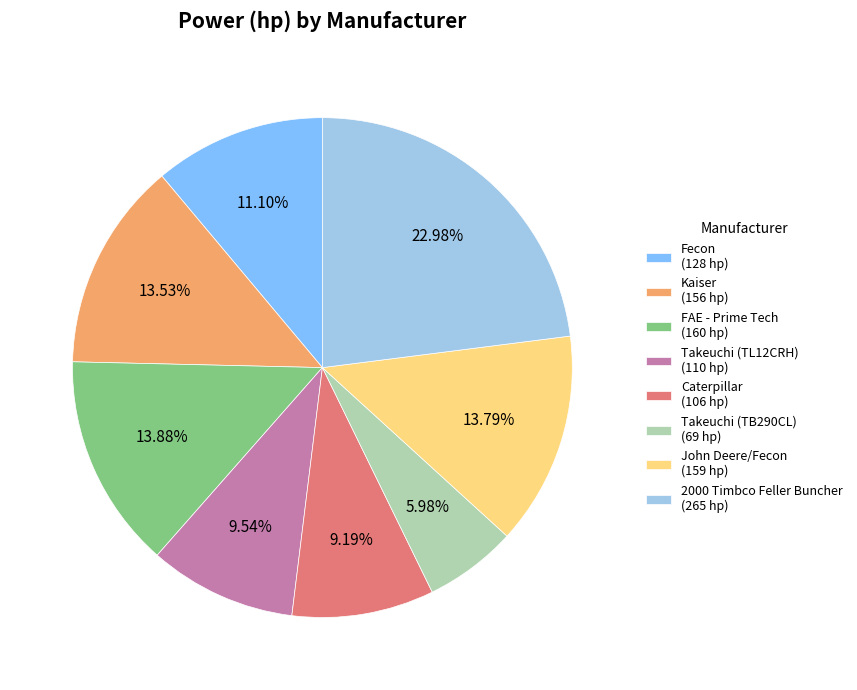

Does any single category account for the majority?

No